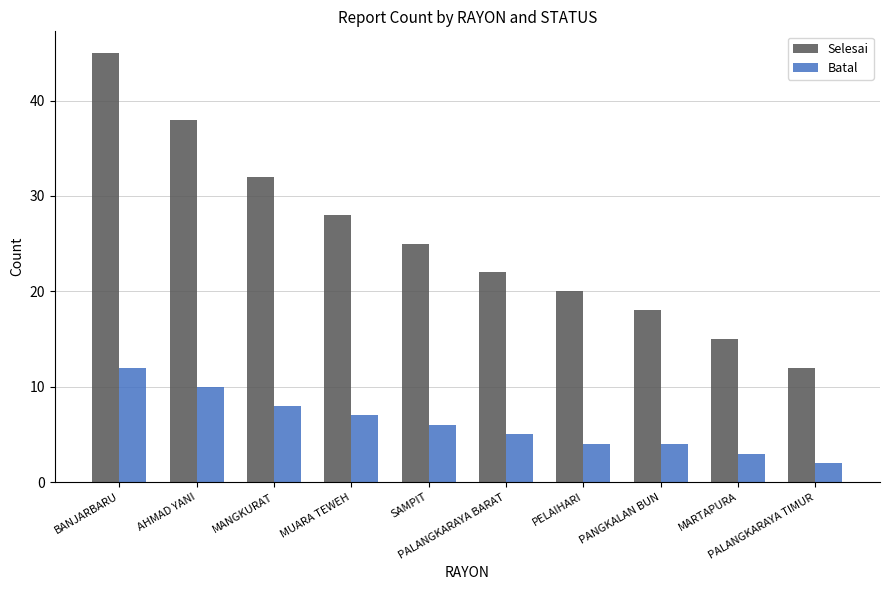

Which series has the widest spread of values?

Selesai